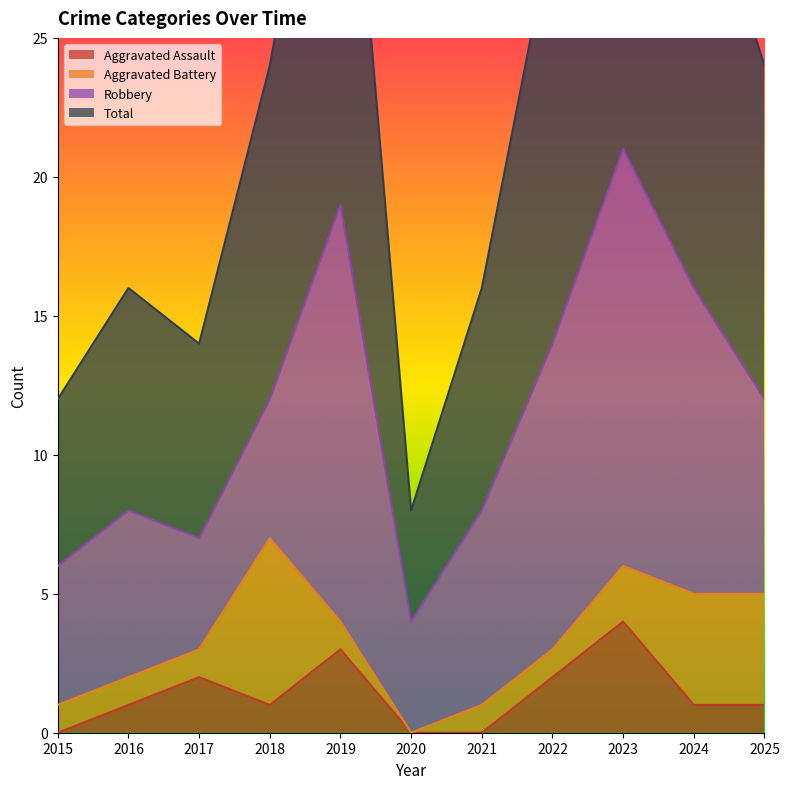

What is the approximate value of Aggravated Assault at 2019?

3